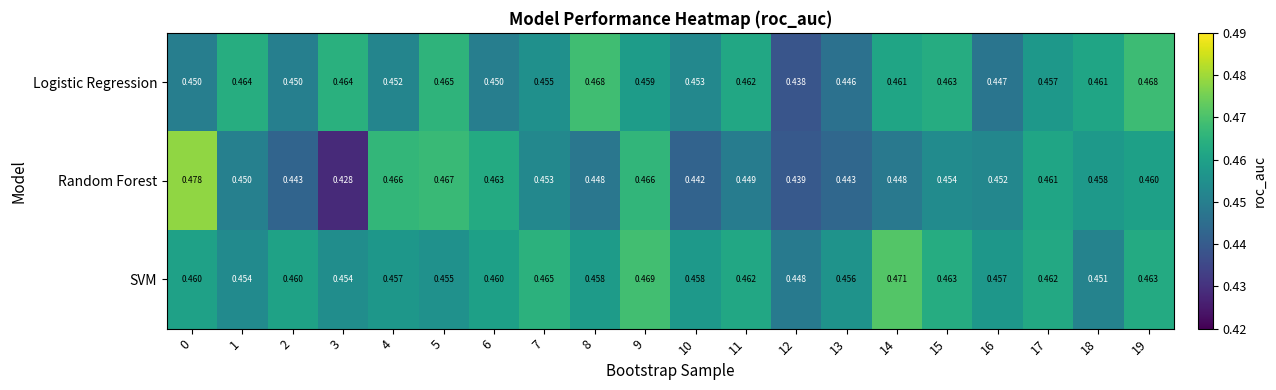

Which series has the largest range (max minus min)?

Random Forest